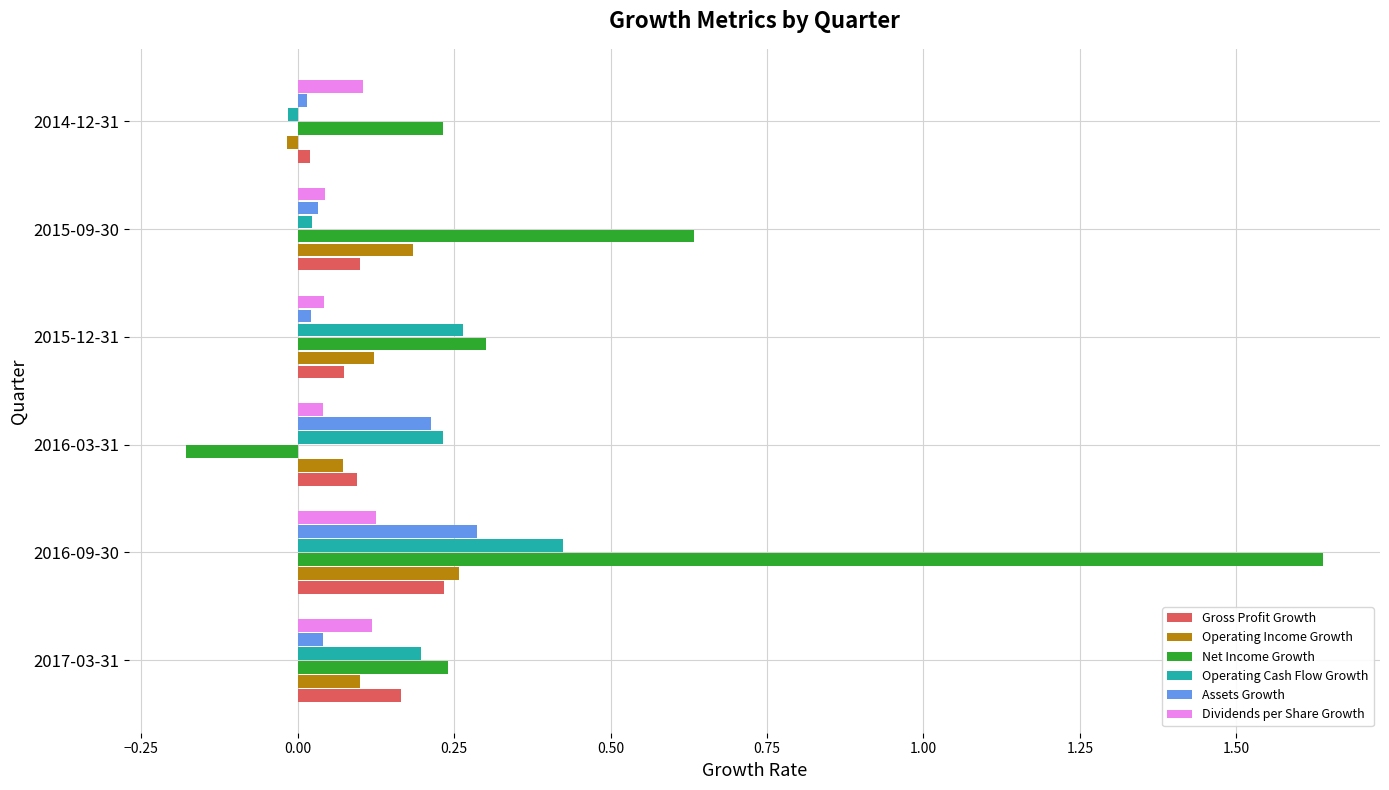

What is the sum of all Dividends per Share Growth values?

0.5